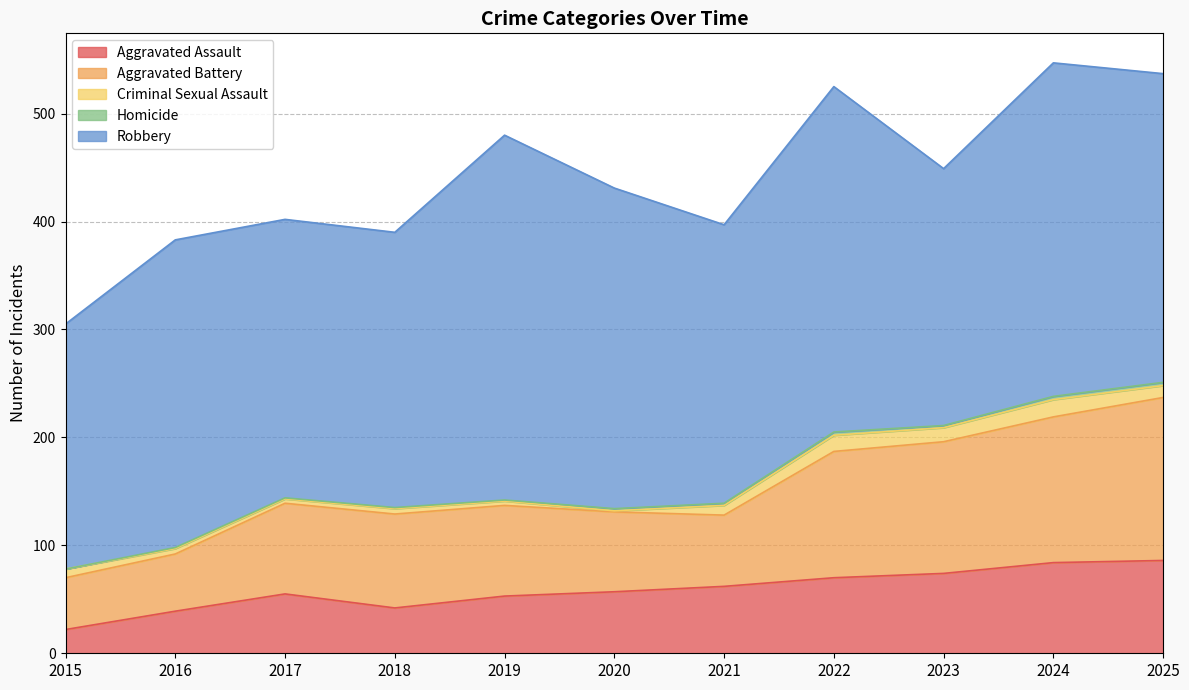

At which category does Robbery reach its first local valley?

2018